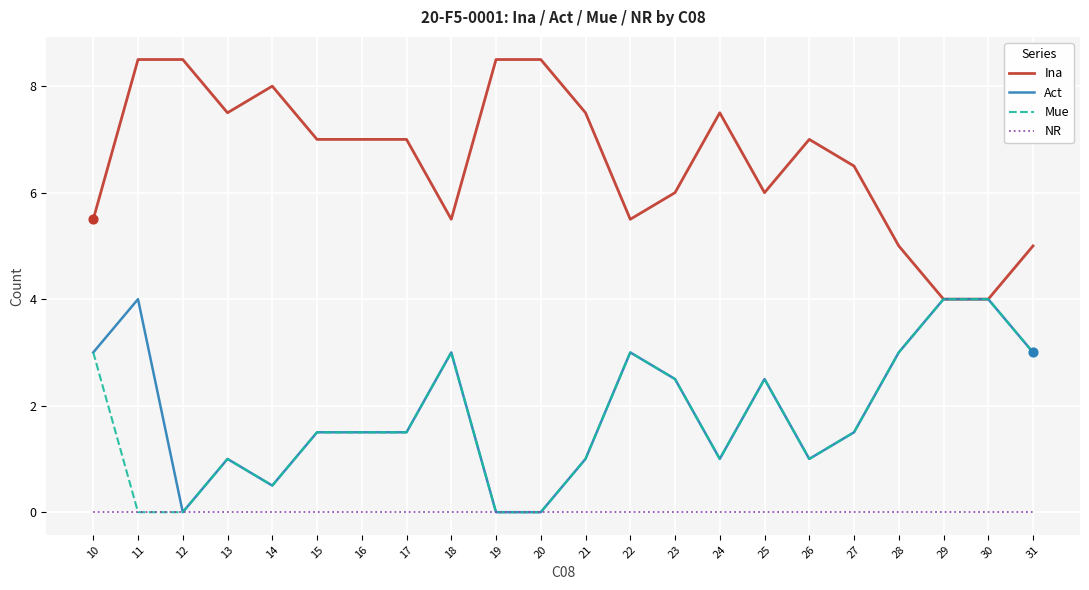

What is the spread (max minus min) of values at 26?

7.0